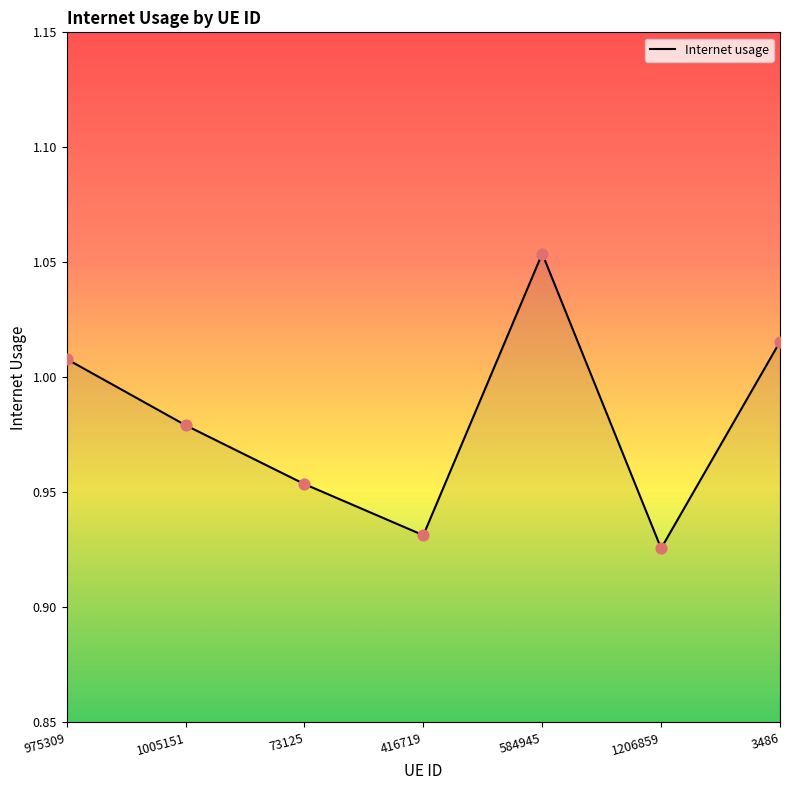

What is the change in value from 73125 to 3486?

+0.1